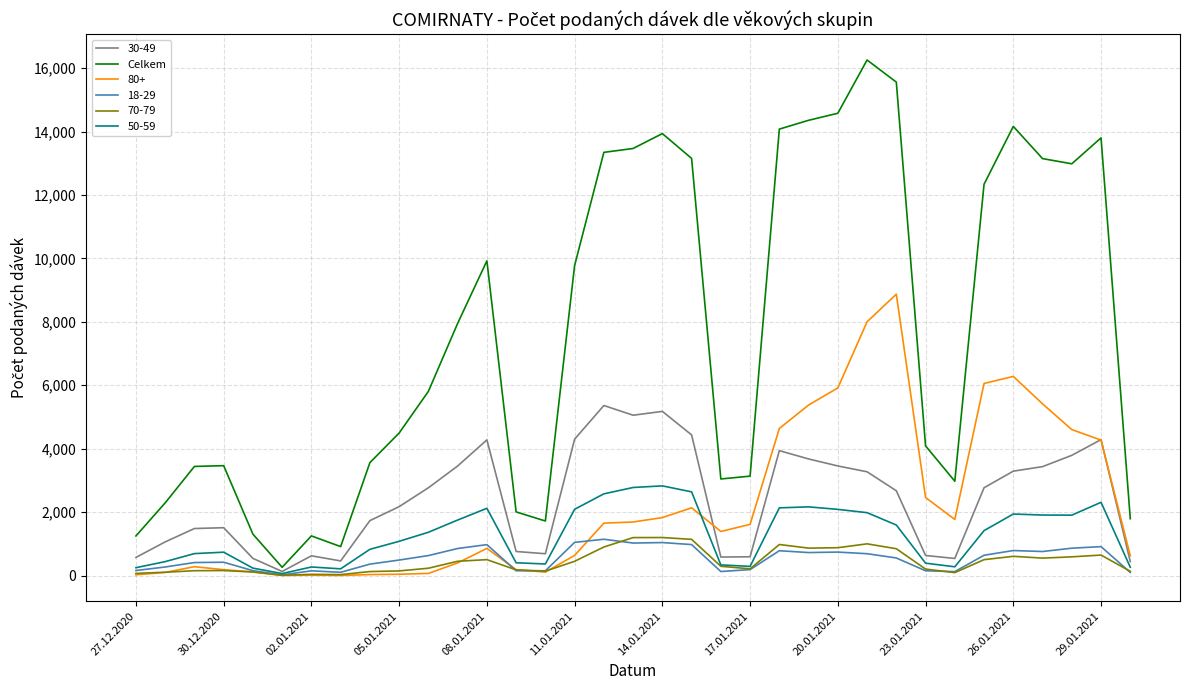

What is the maximum value shown in the chart?

16257